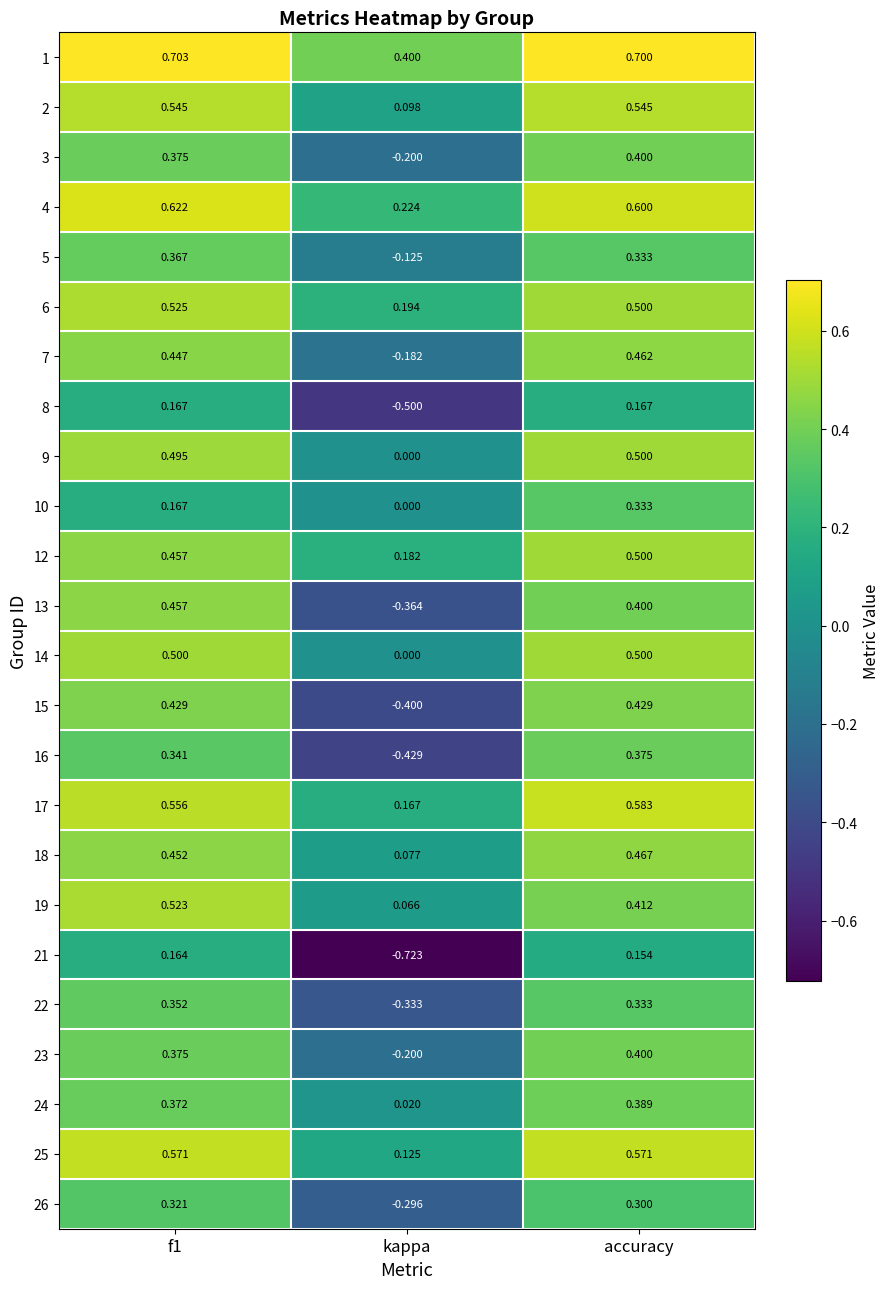

How many distinct data groups are displayed?

24